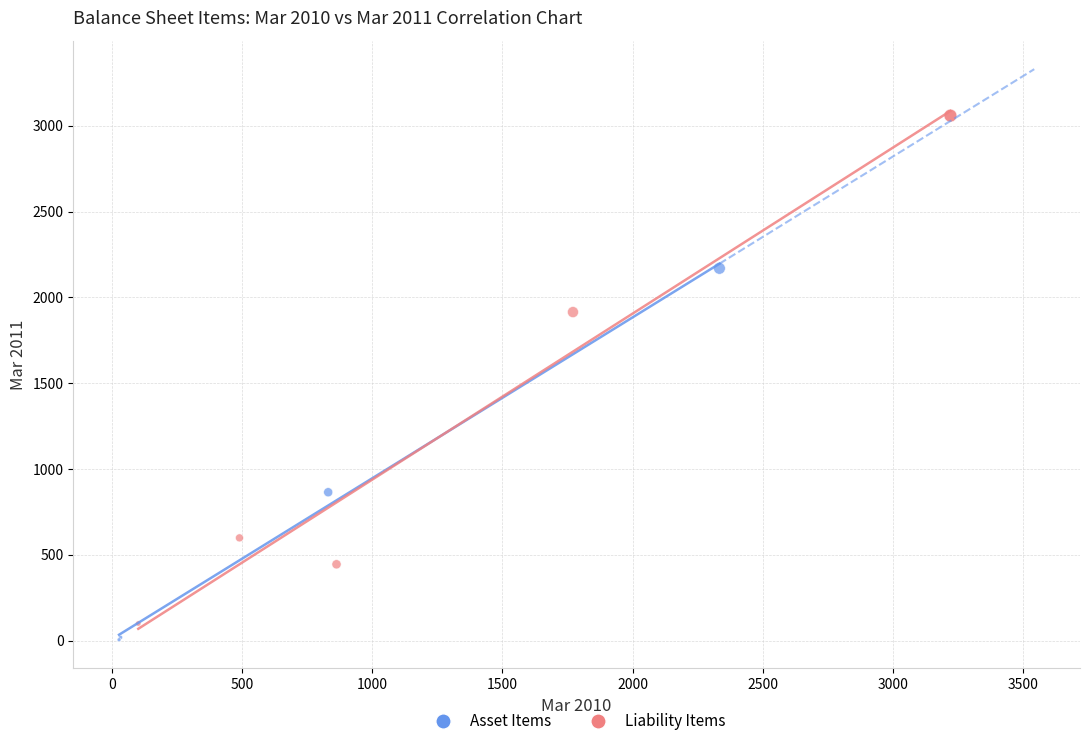

Which series has the widest spread of Y values?

Liability Items